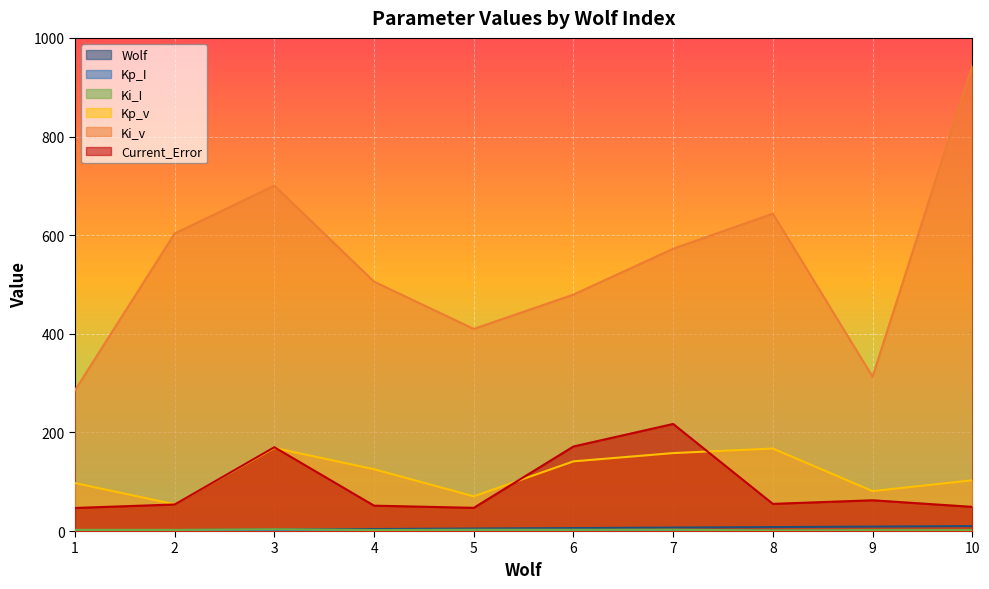

At how many categories does at least one series exceed 207?

10